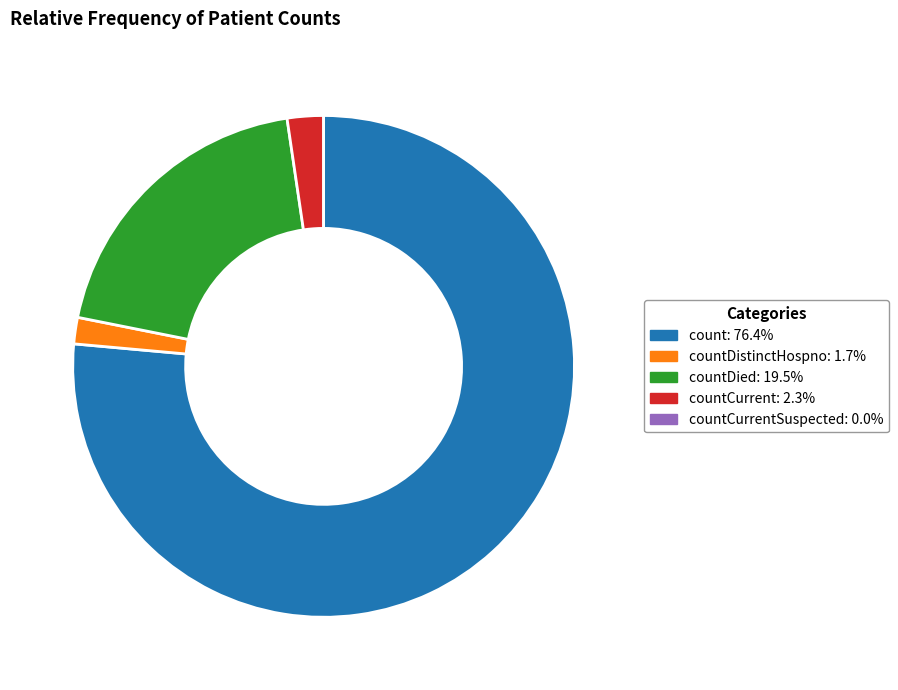

Is there a majority slice in this chart?

Yes